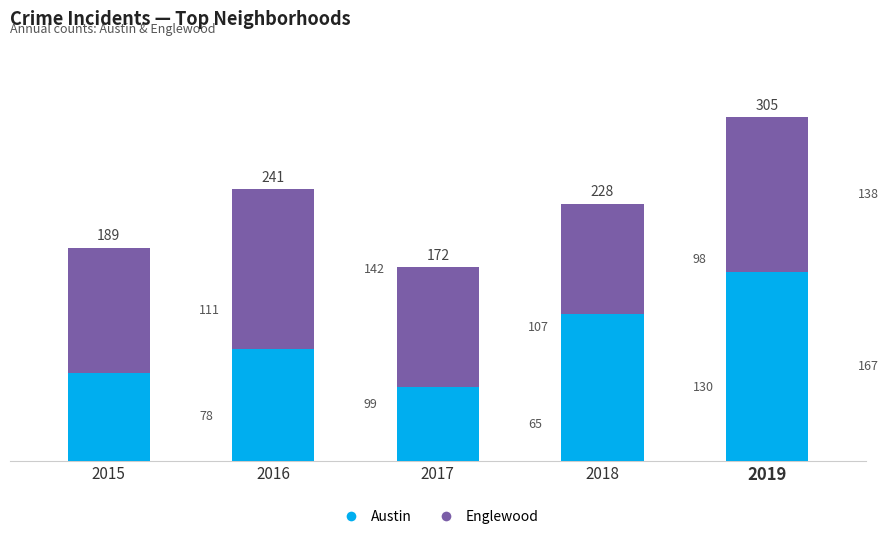

Count the Austin values in the range 78 to 130.

3